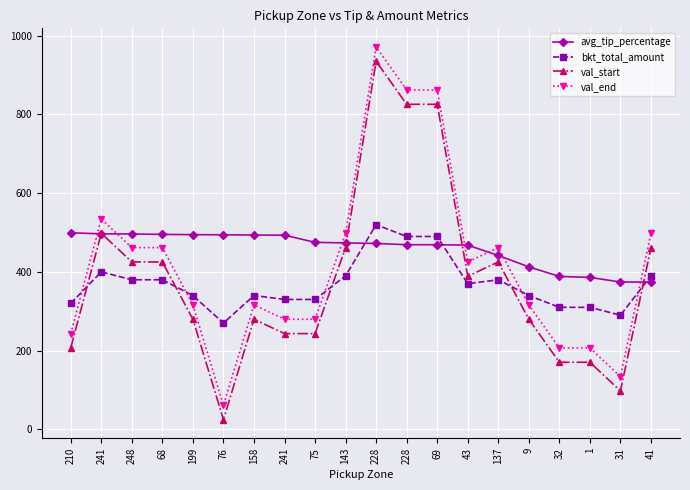

How many lines are shown in the chart?

4